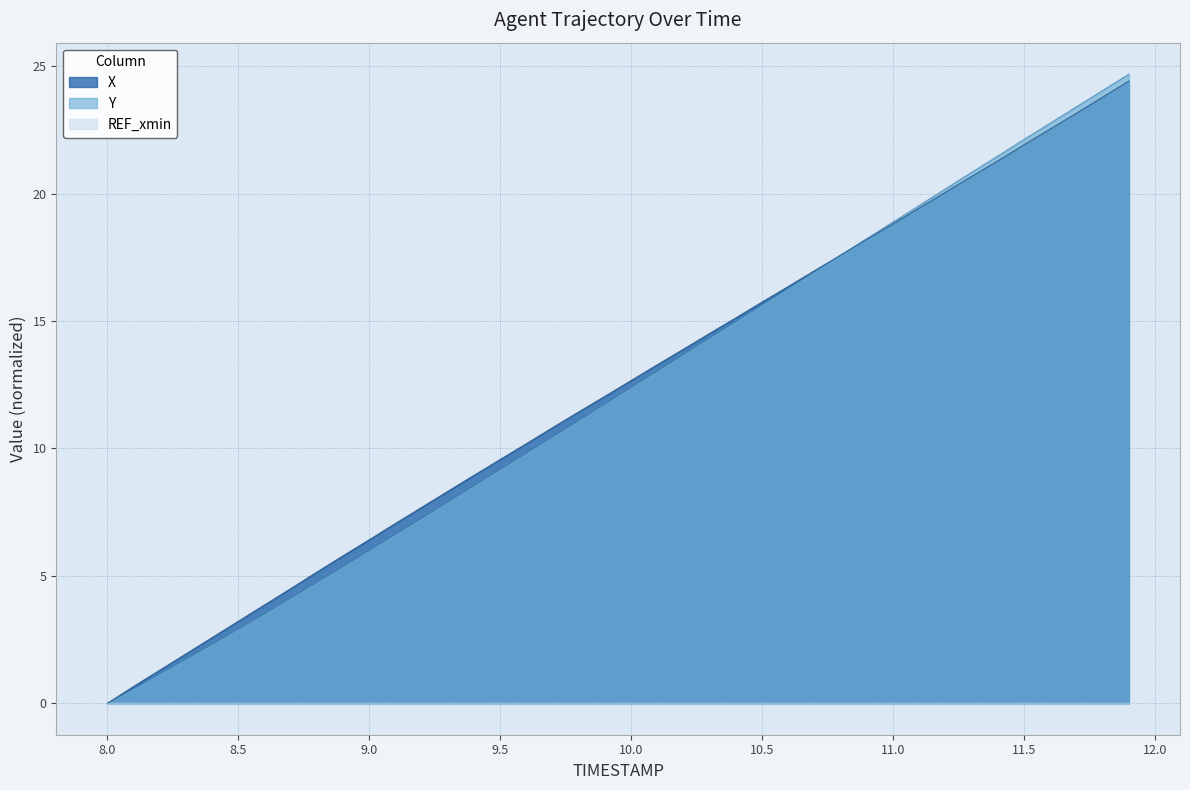

True or false: Y has a value of 10.6 at 9.3.

False